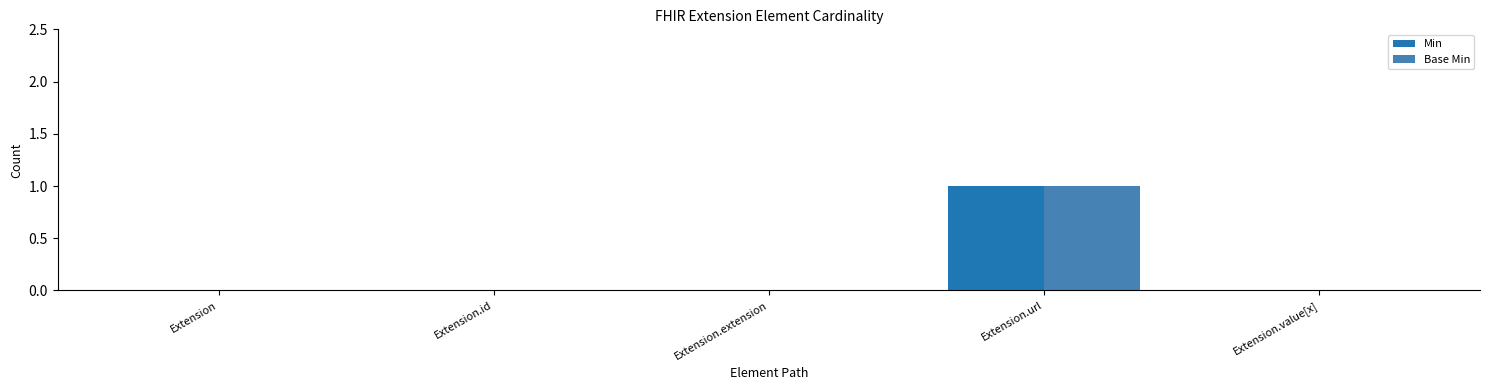

True or false: Base Min has a value of 0 at Extension.extension.

True